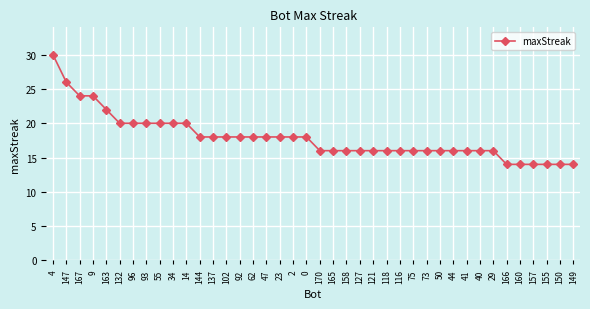

How many categories are shown in the chart?

40